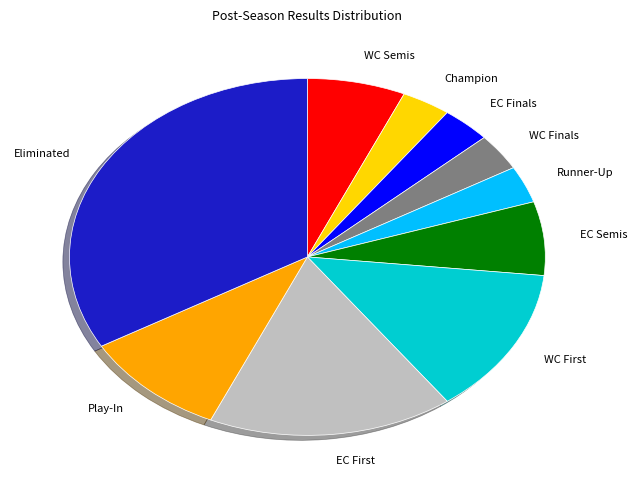

Does EC Semis represent more than half of the total?

No